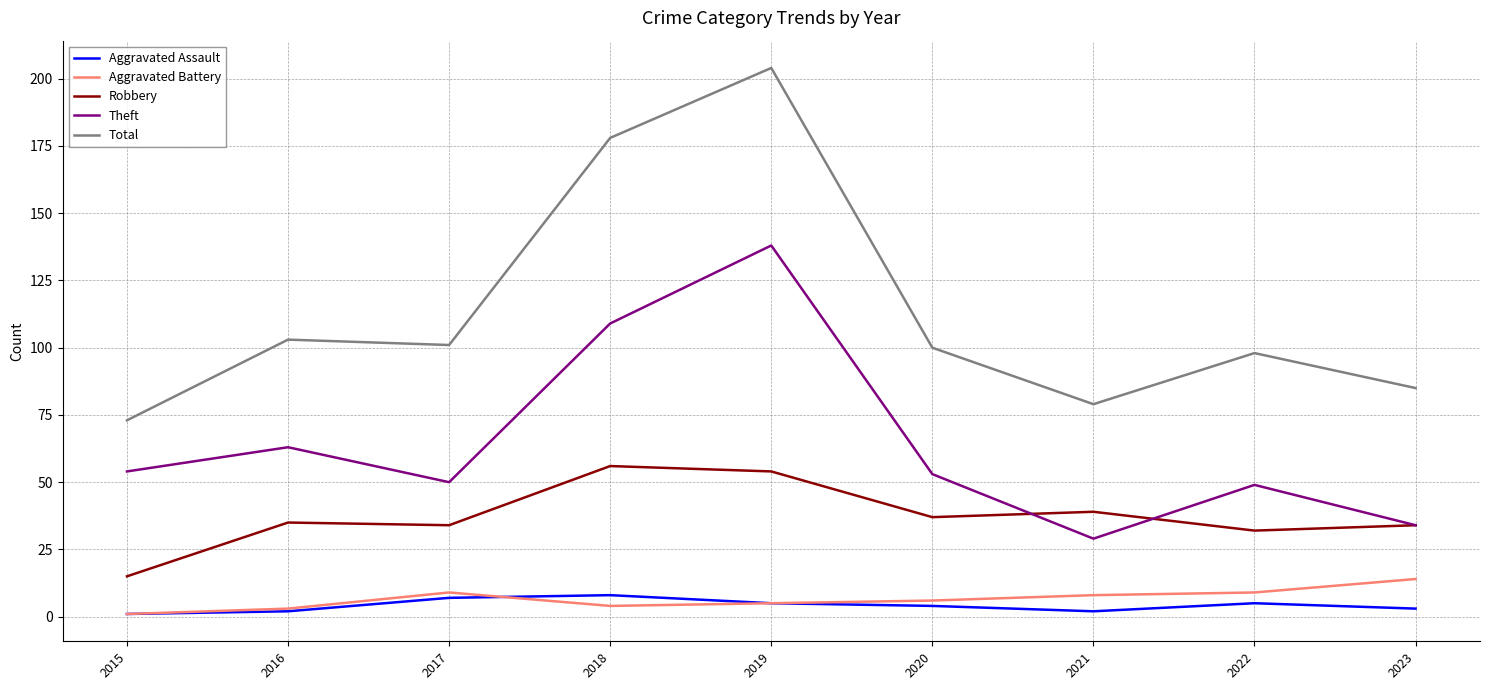

Reading left to right, transcribe all the data shown in this chart.

Aggravated Assault: 2015=1	2016=2	2017=7	2018=8	2019=5	2020=4	2021=2	2022=5	2023=3
Aggravated Battery: 2015=1	2016=3	2017=9	2018=4	2019=5	2020=6	2021=8	2022=9	2023=14
Robbery: 2015=15	2016=35	2017=34	2018=56	2019=54	2020=37	2021=39	2022=32	2023=34
Theft: 2015=54	2016=63	2017=50	2018=109	2019=138	2020=53	2021=29	2022=49	2023=34
Total: 2015=73	2016=103	2017=101	2018=178	2019=204	2020=100	2021=79	2022=98	2023=85